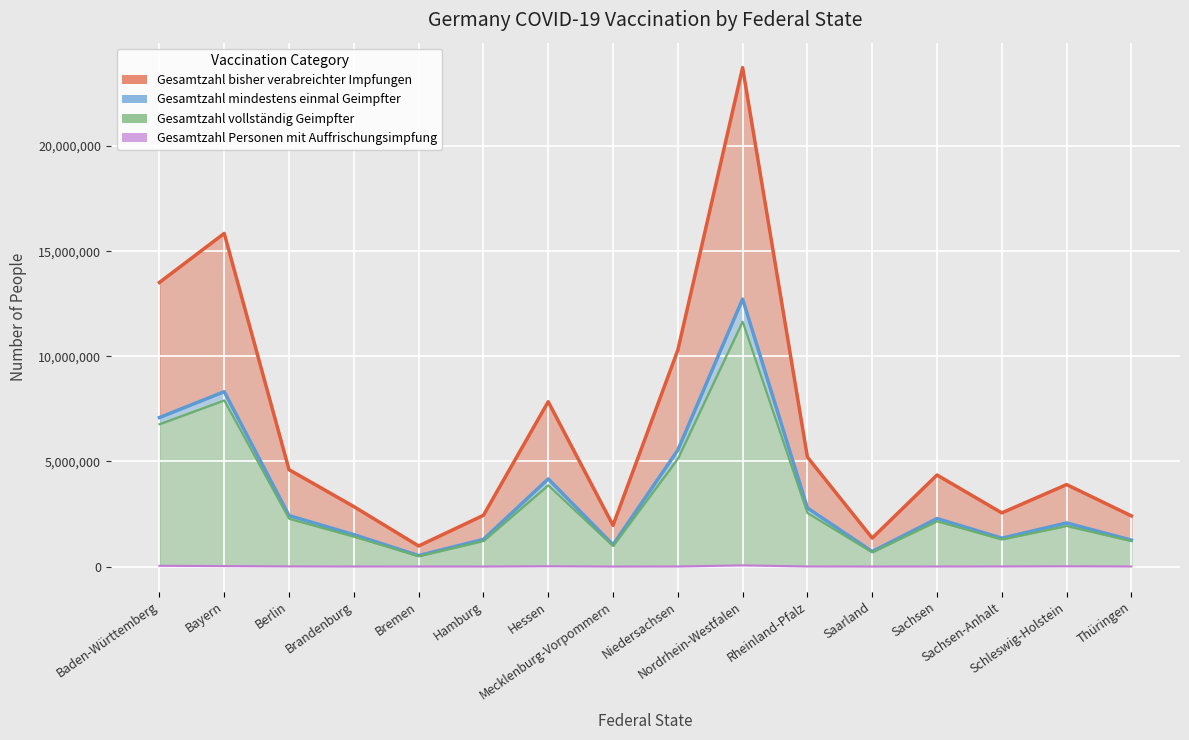

What is the label of the 8th point from the right?

Niedersachsen